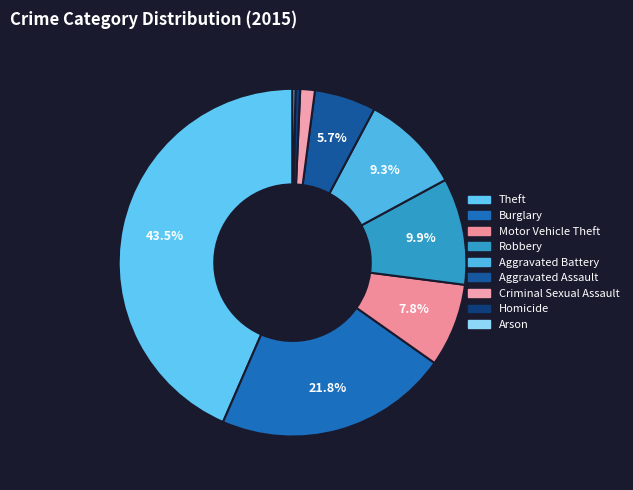

What is the change in value from Burglary to Criminal Sexual Assault?

-692